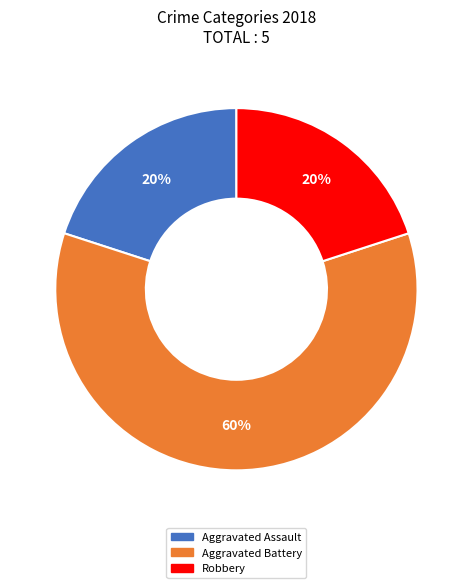

Is there a majority slice in this chart?

Yes